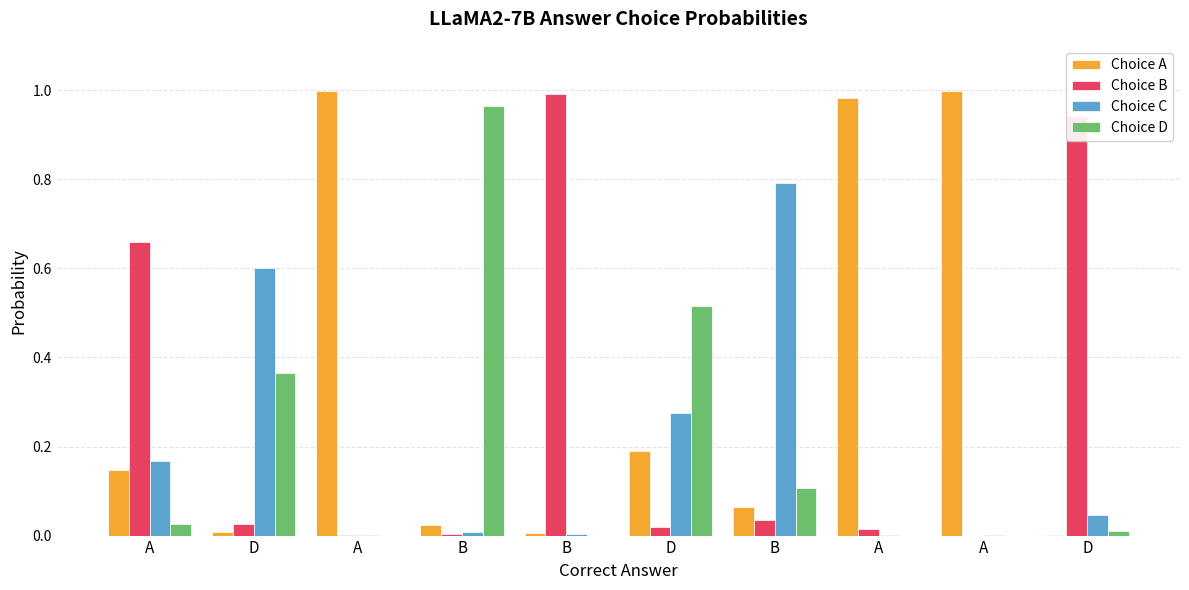

Which has a higher value, B or A?

A